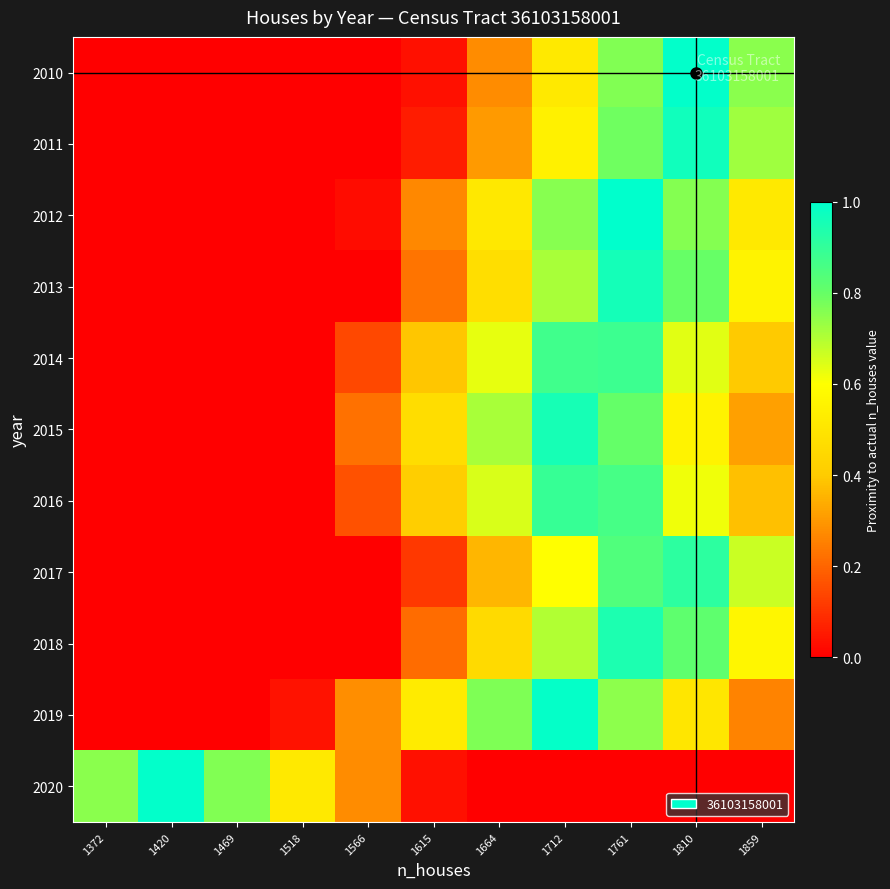

How many series are shown in this chart?

11